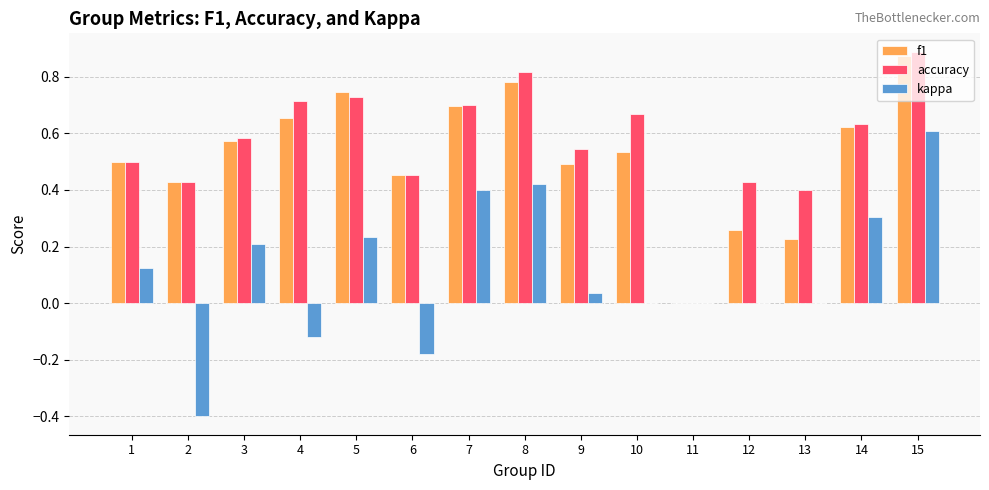

At which category is the sum across all series the highest?

15